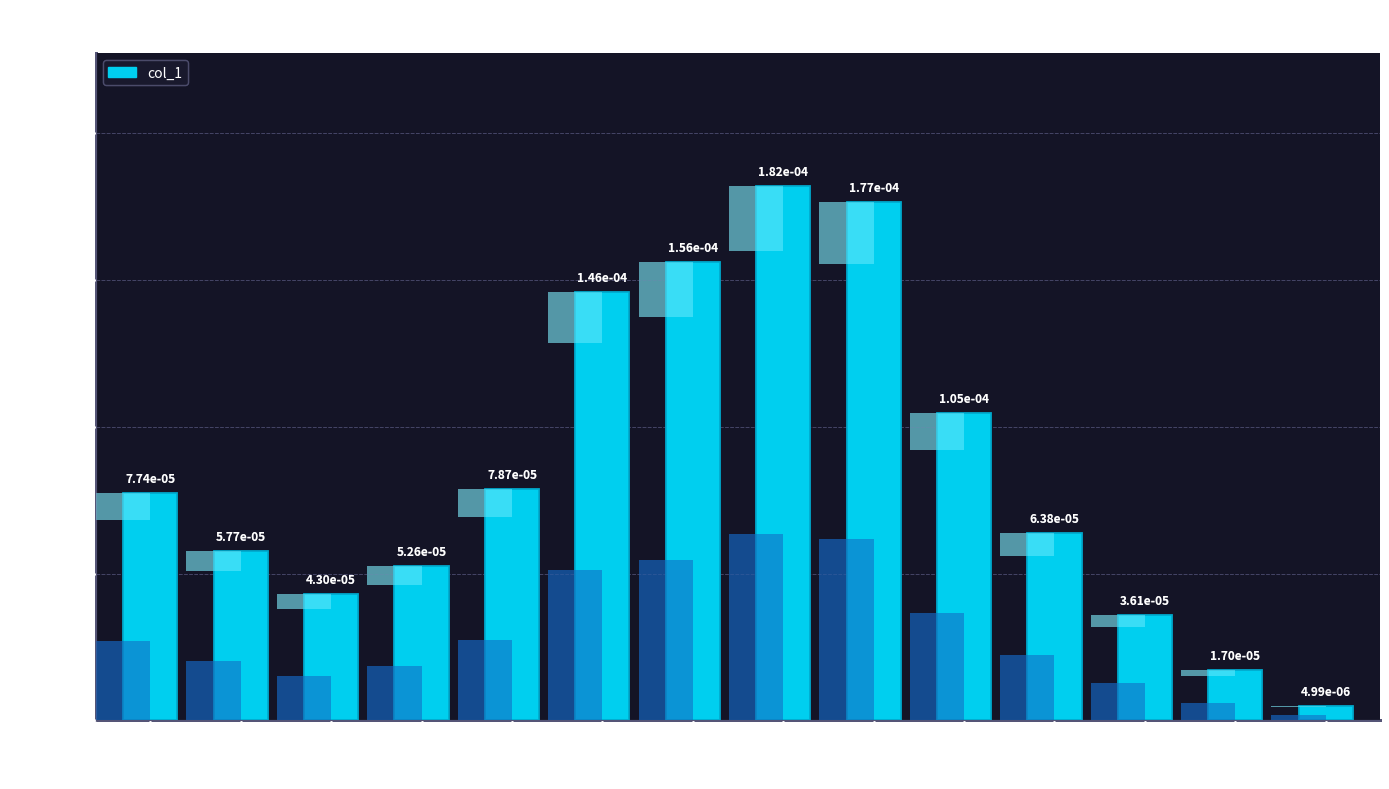

Rank the categories by value from highest to lowest.

75, 76, 74, 73, 77, 72, 68, 78, 69, 71, 70, 79, 80, 81